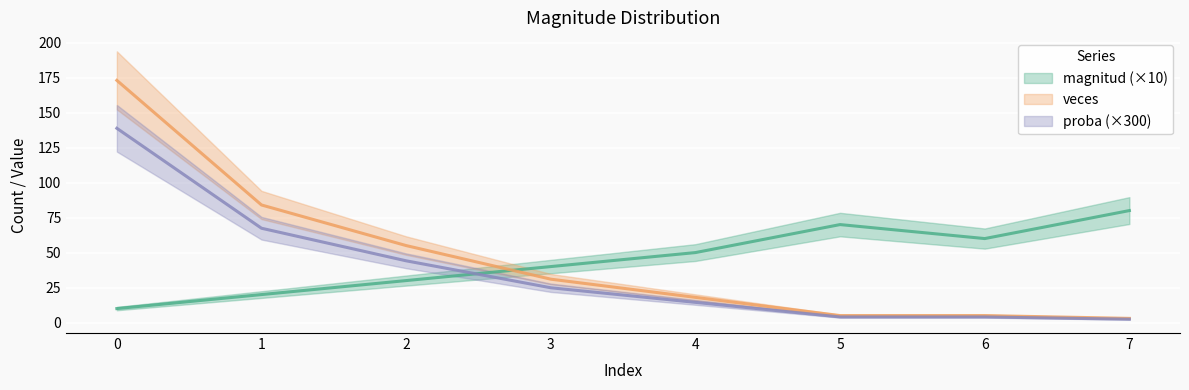

How many categories are shown in the chart?

8